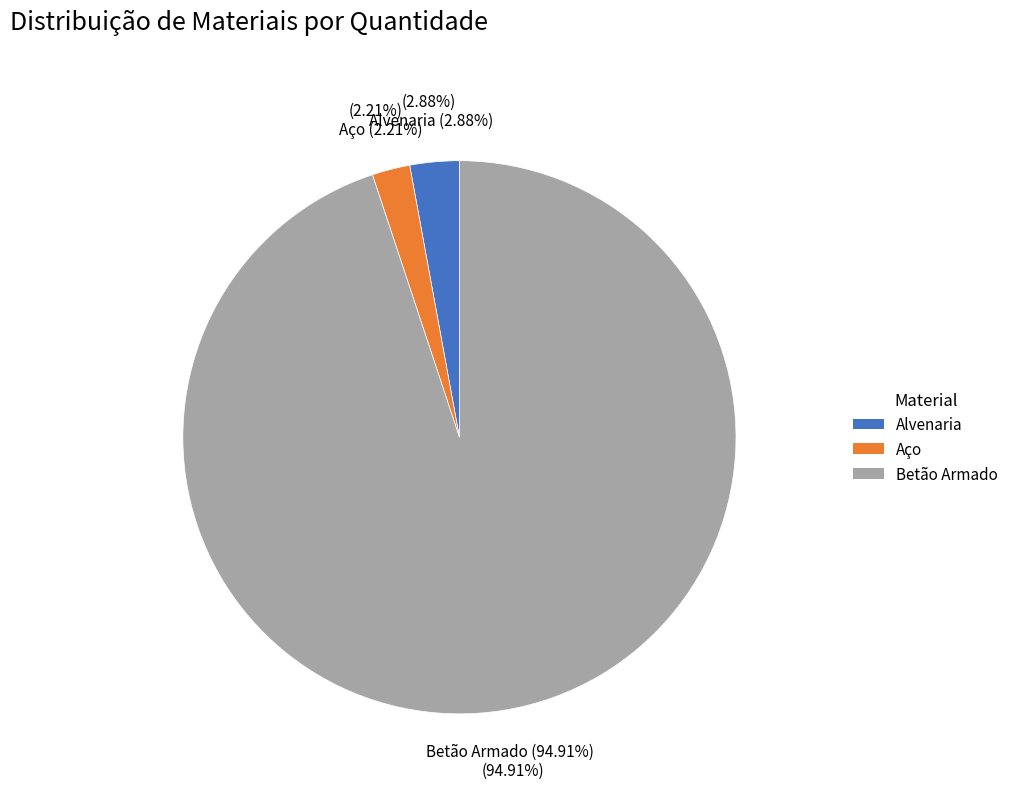

Combined, do Betão Armado and Aço account for over 50%?

Yes